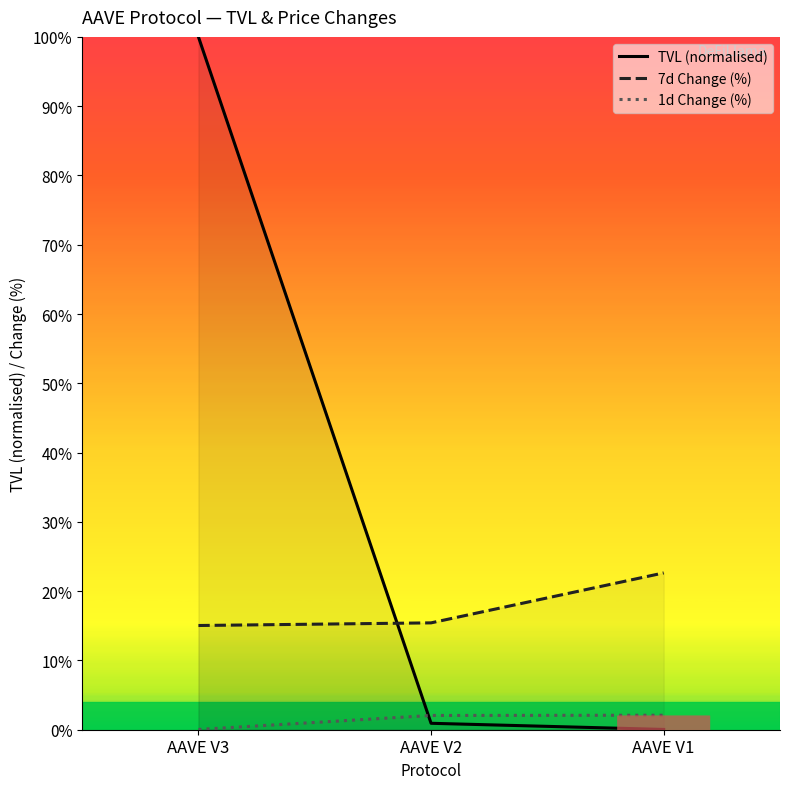

At which category does the chart reach its peak across all series?

AAVE V3